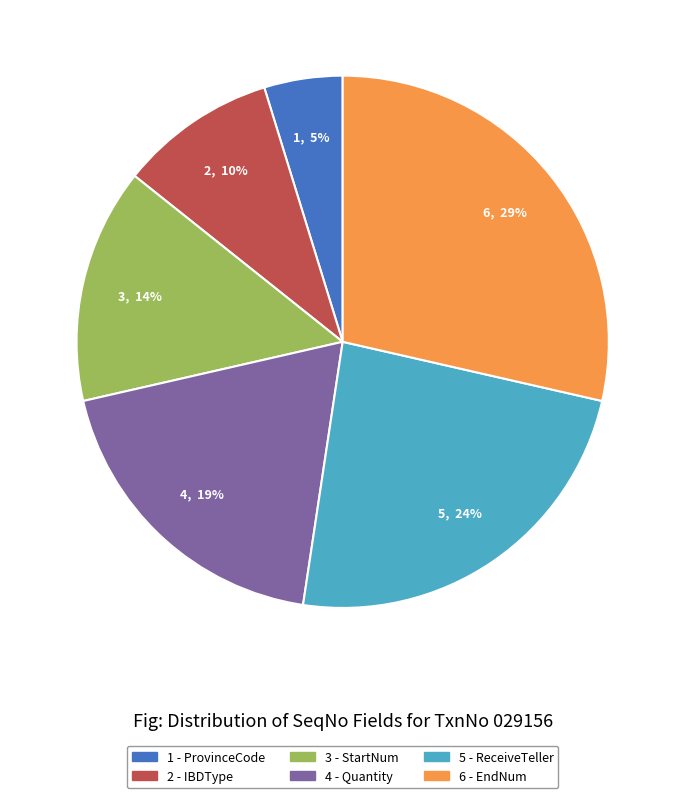

Is there a majority slice in this chart?

No